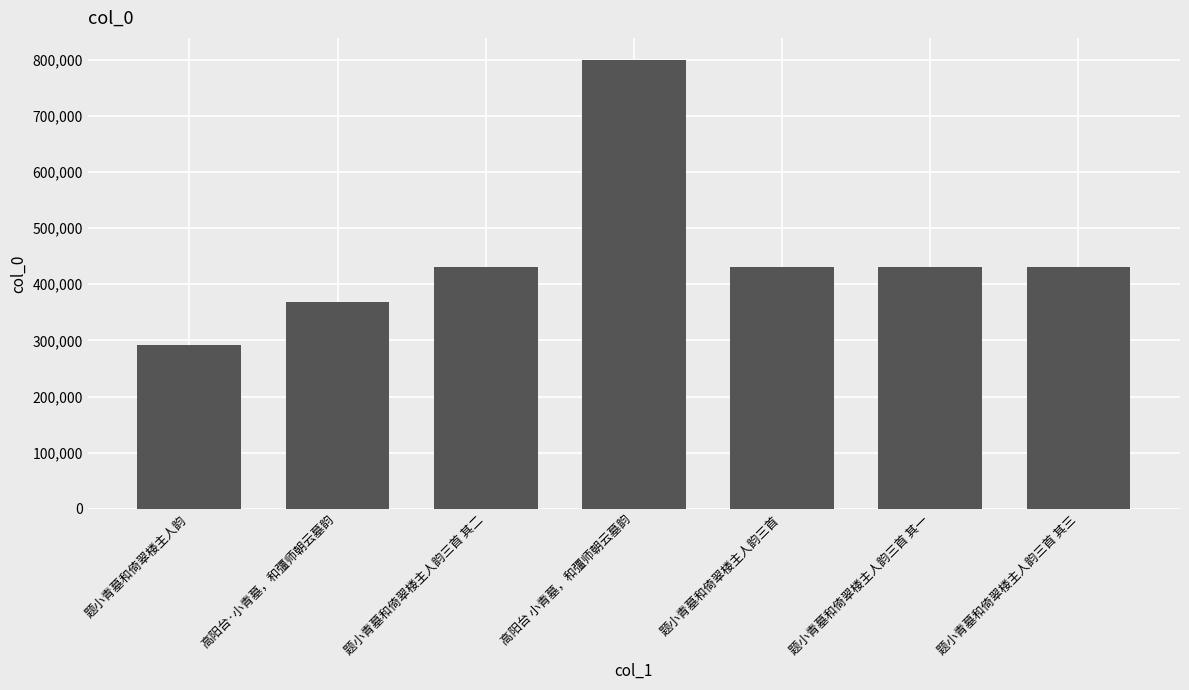

How many bars are there in total?

7